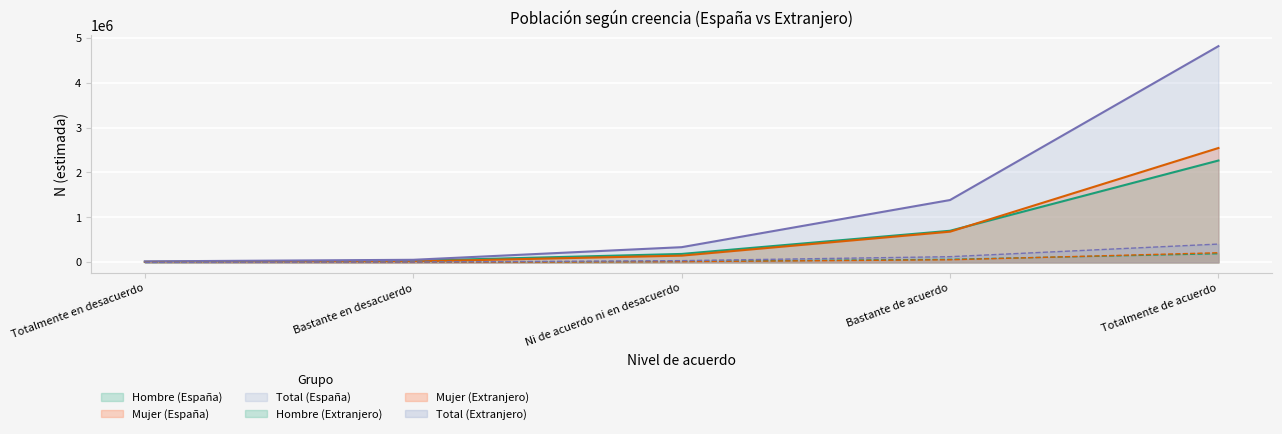

What is the total value across all series at Bastante en desacuerdo?

128806